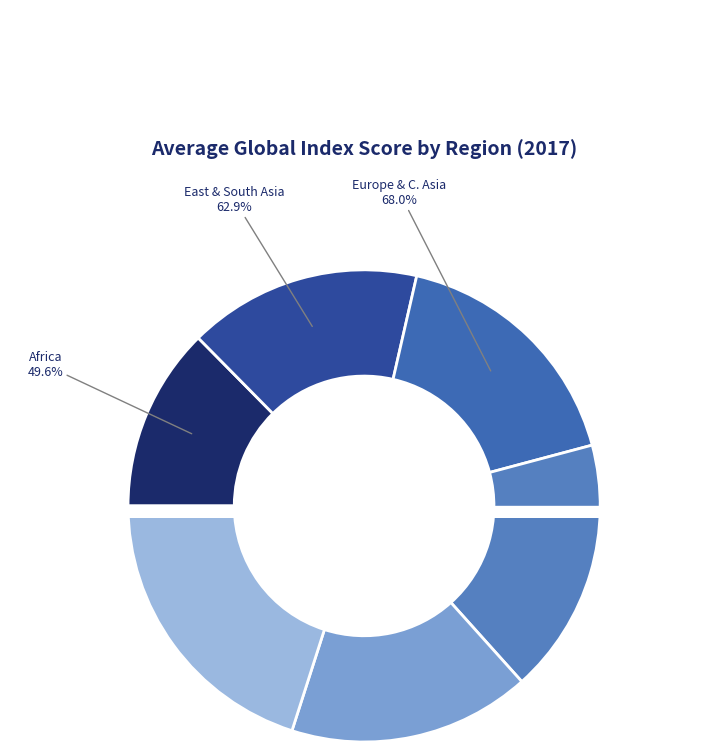

How much of the chart is everything except OECD?

80.4%